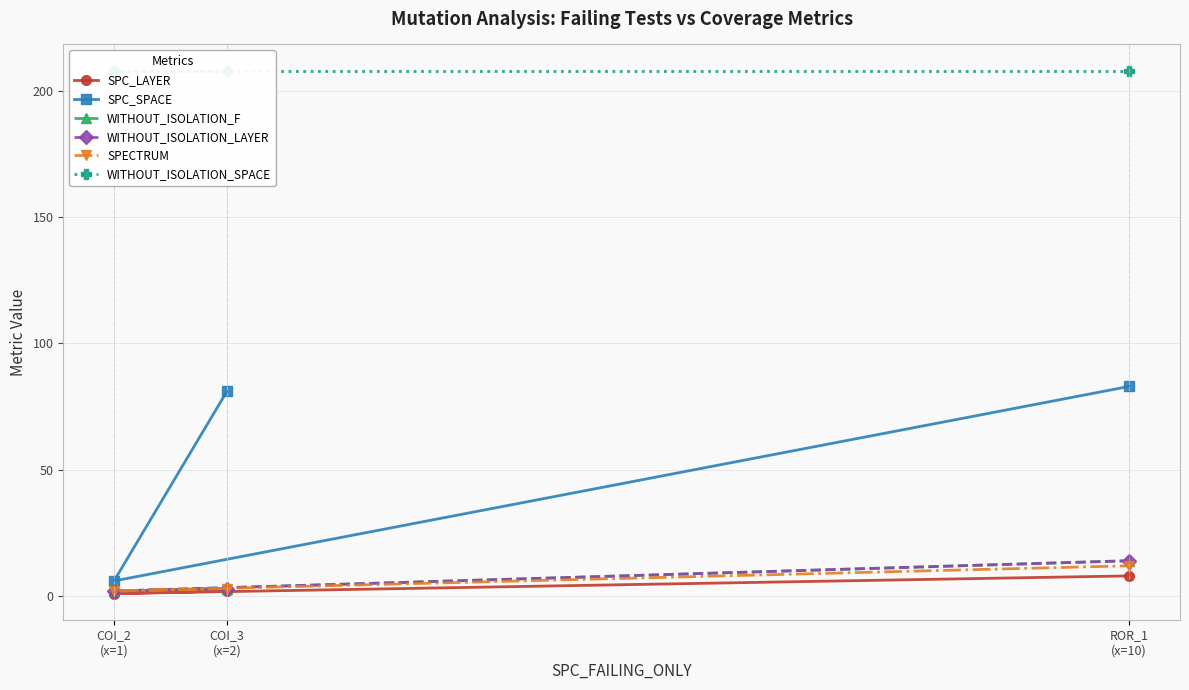

Which category has the highest value across all series?

COI_3
(x=2)